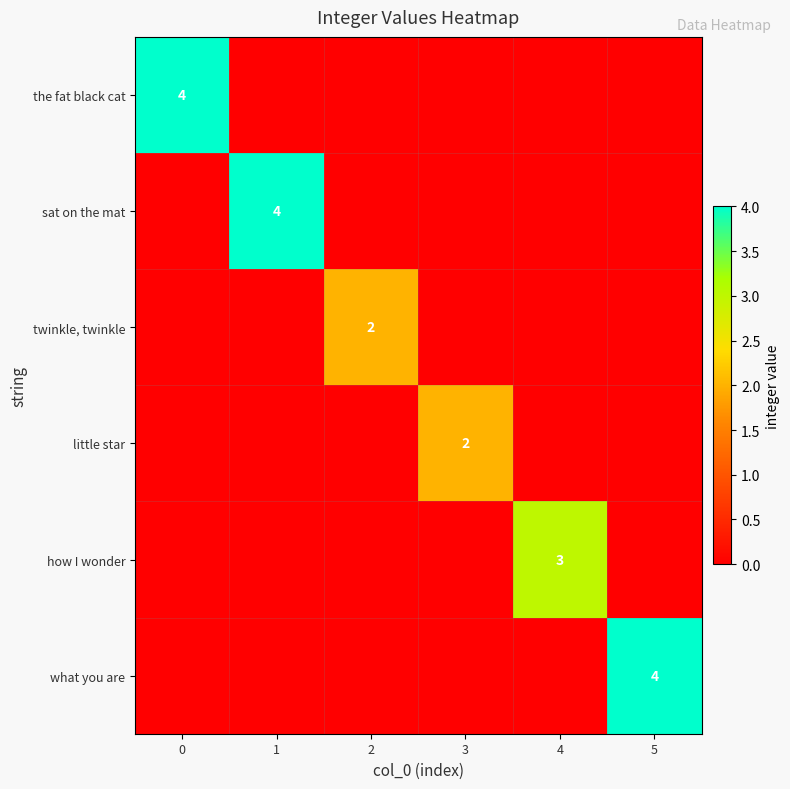

Which has a higher value, 1 or 2?

1